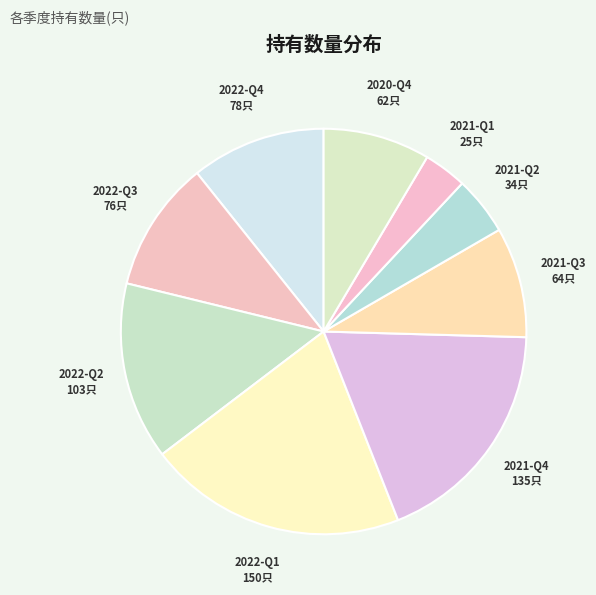

Count the number of slices in the pie.

9